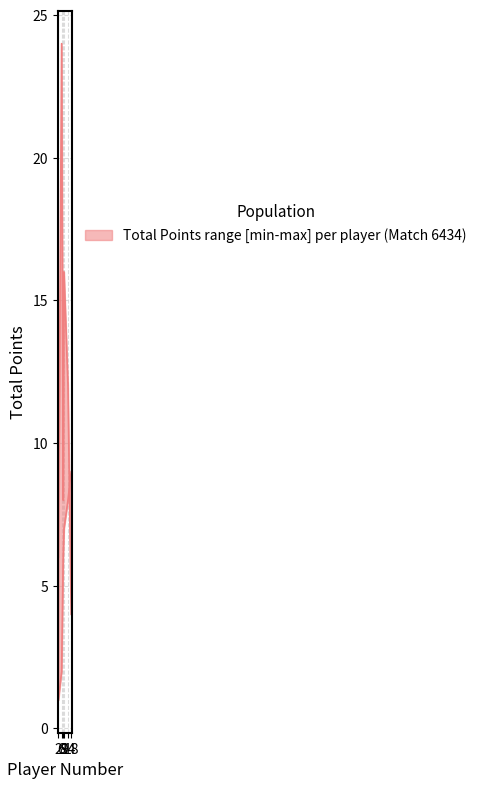

Which category has the highest value in the lower series?

18